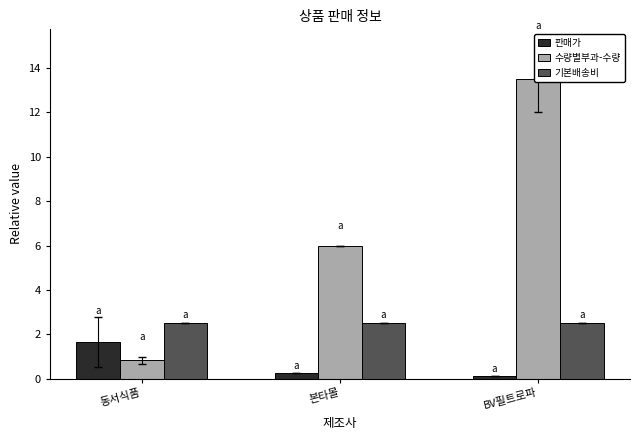

What is the sum of the 기본배송비 values at 동서식품 and 본타몰?

5.0